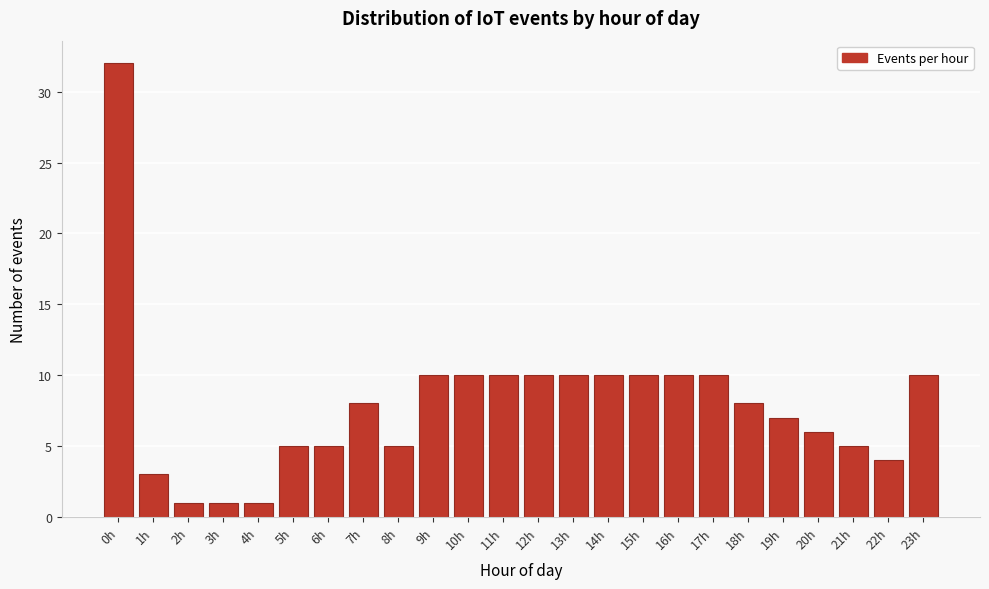

Reading left to right, what are all the values shown in this chart?

32	3	1	1	1	5	5	8	5	10	10	10	10	10	10	10	10	10	8	7	6	5	4	10